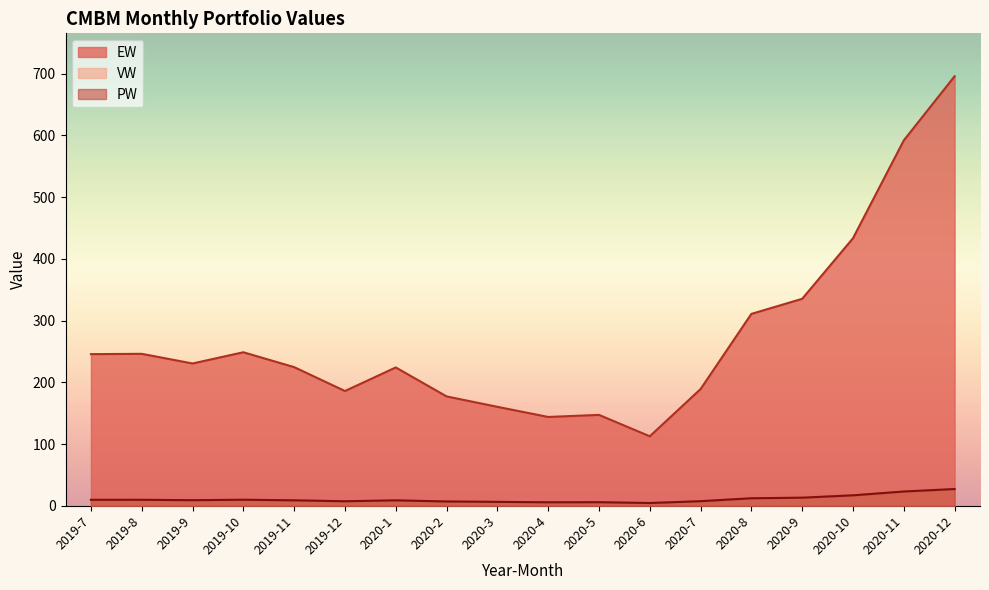

Which label corresponds to the largest value in the chart?

2020-12